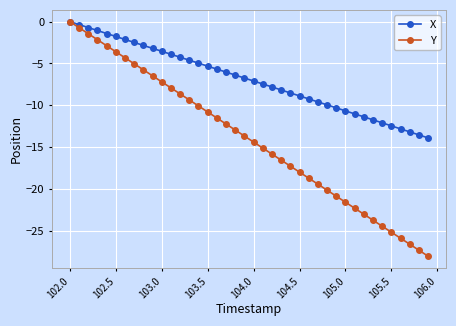

What is the value of the X point at the 19th from the left?

-6.4